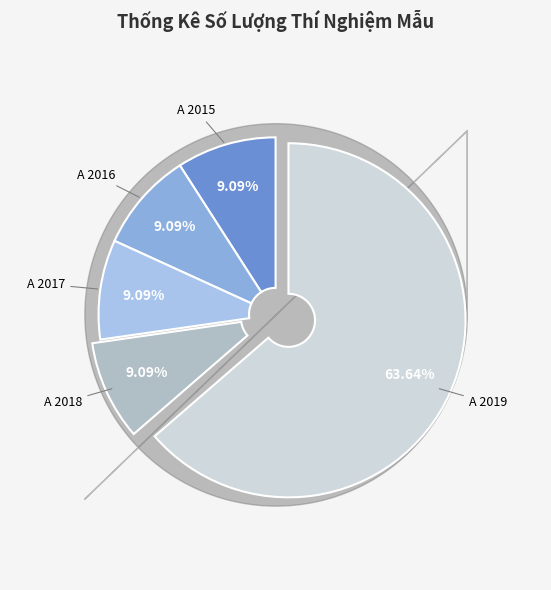

To the nearest percent, what portion does A 2015 represent?

9%